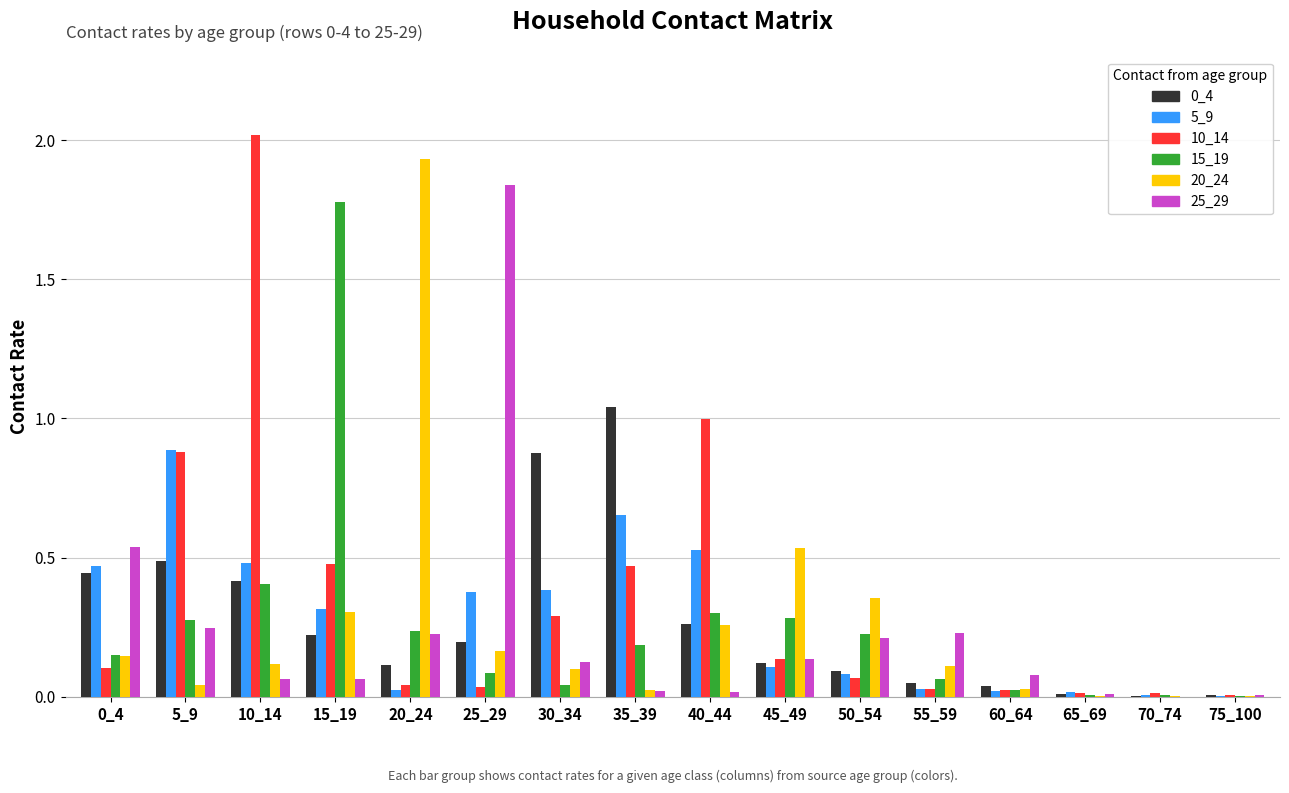

Which label corresponds to the largest value in the chart?

10_14